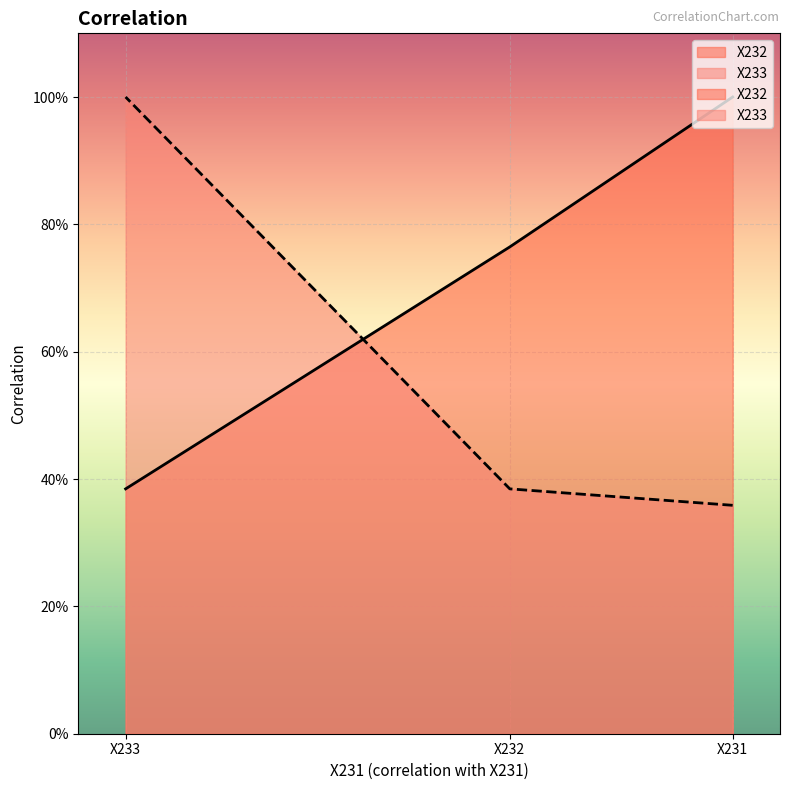

Count the X232 values in the range 0 to 1.

3